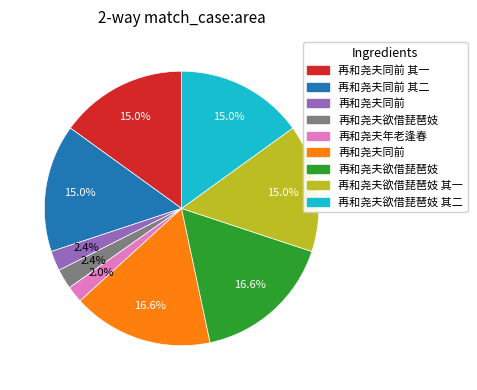

Is there a majority slice in this chart?

No